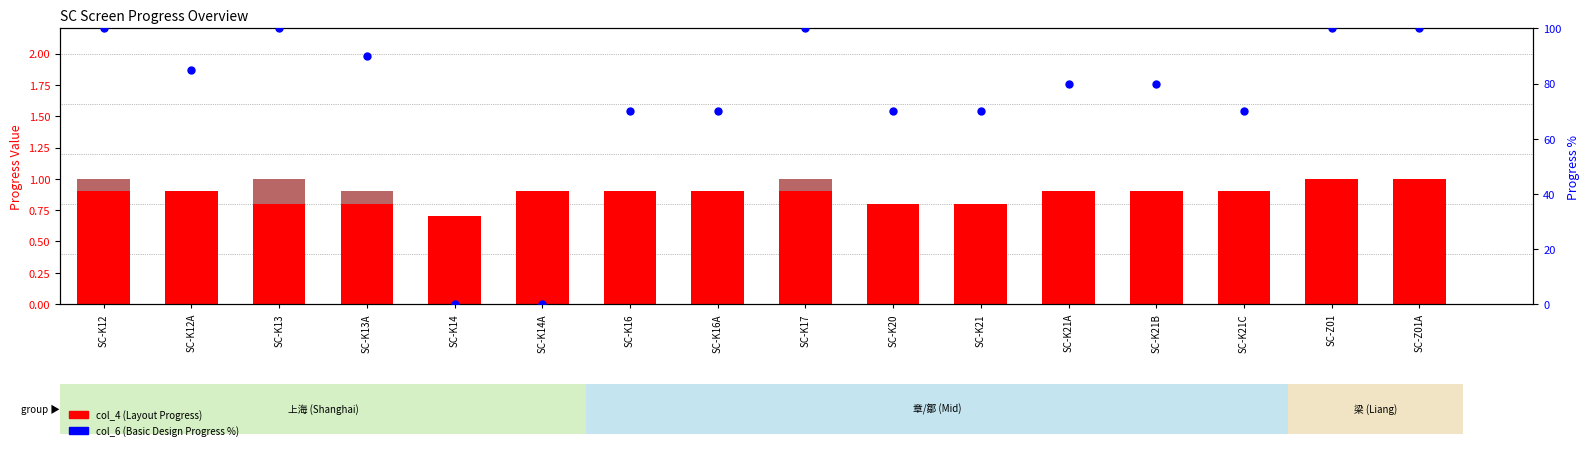

What is the total value across all series at SC-K14?

0.7